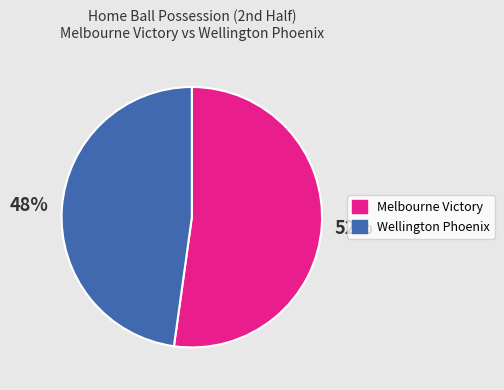

Which slice is the smallest?

Wellington Phoenix